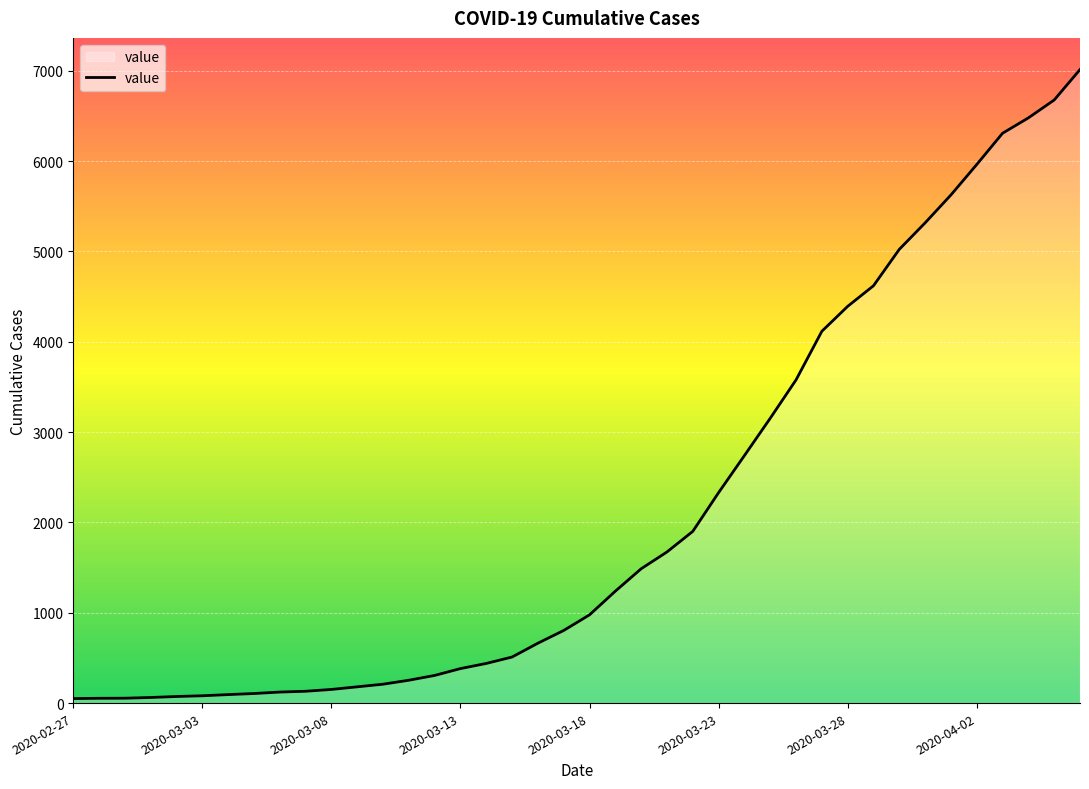

What is the difference between the maximum and minimum values?

6963